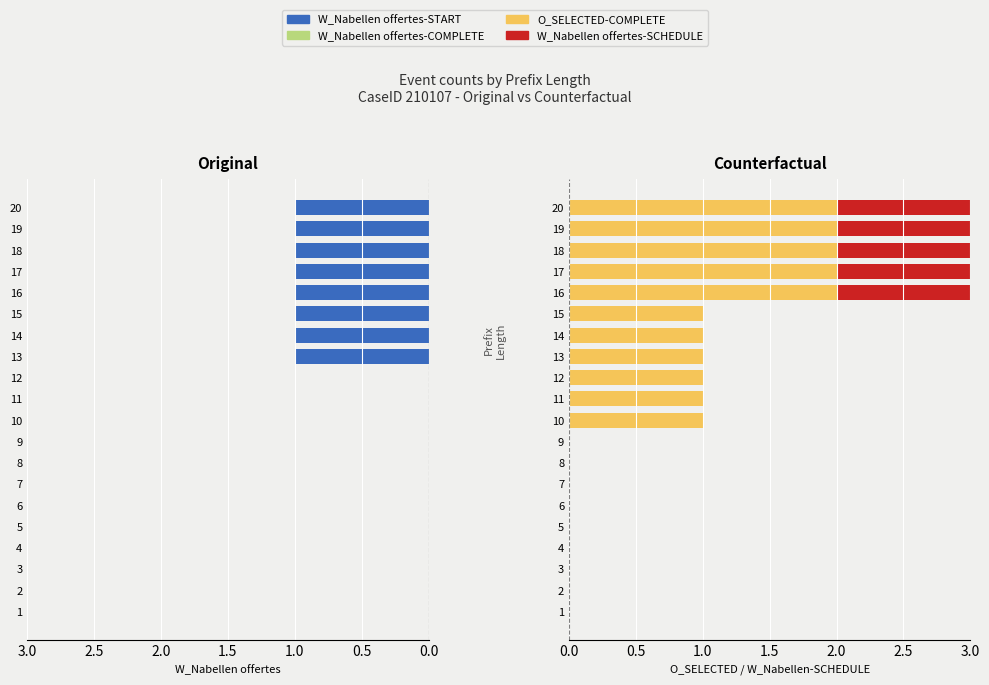

Is it true that W_Nabellen offertes-START equals 1.7 at 19?

False